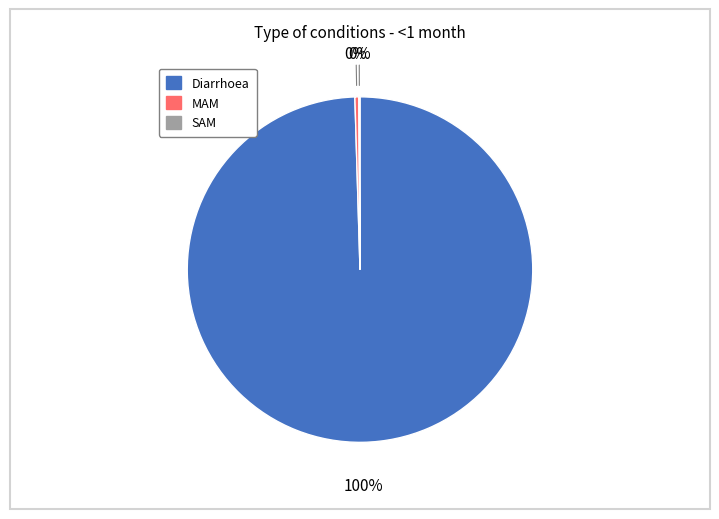

Combined, do Diarrhoea and MAM account for over 50%?

Yes